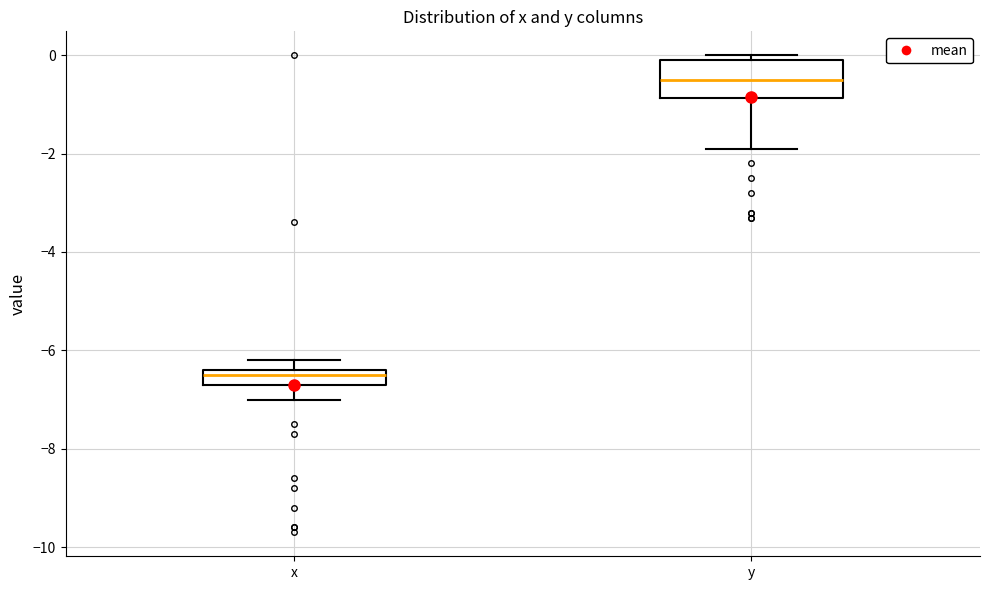

Which box has the highest median line?

y